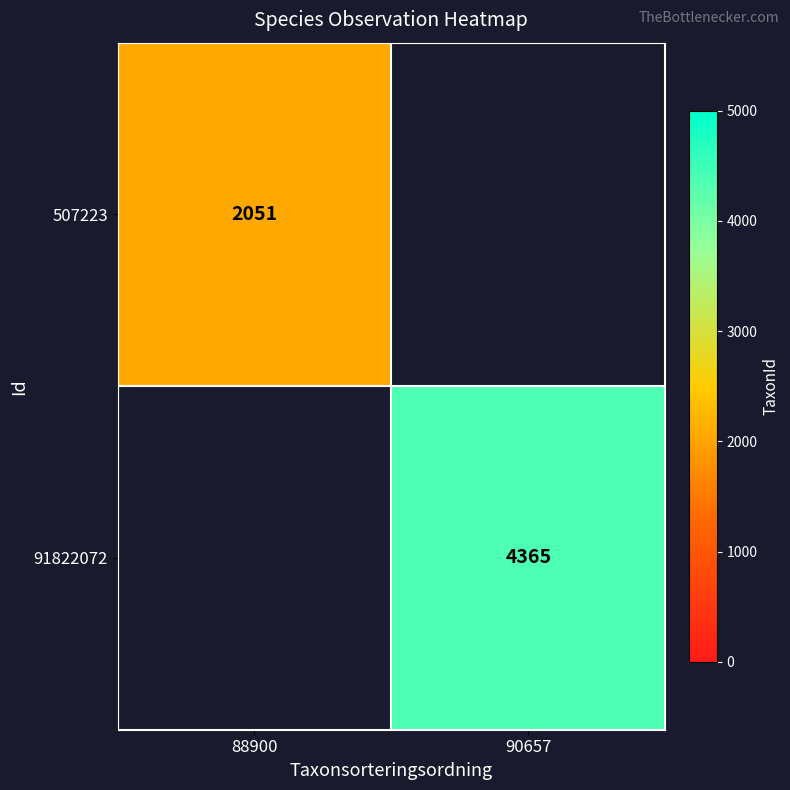

Is it true that 507223 equals 2051 at 88900?

True